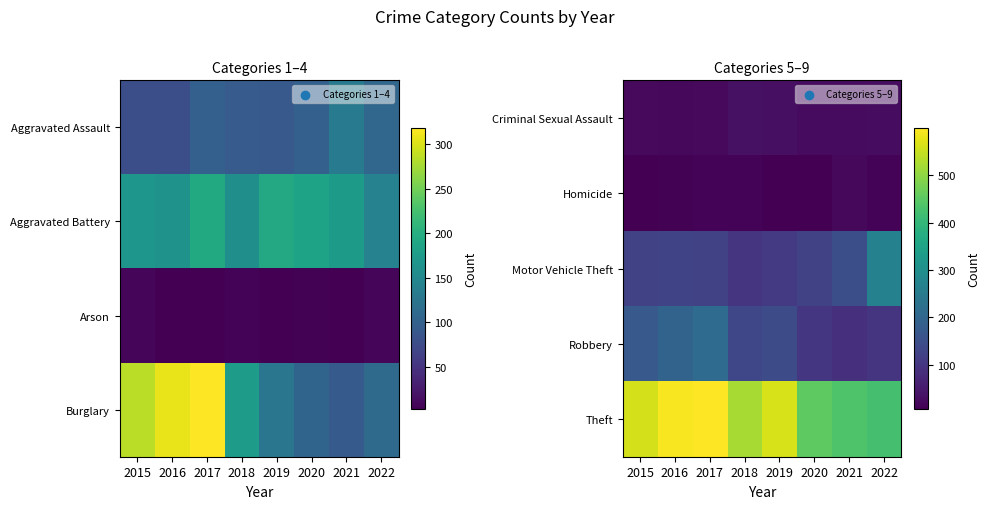

List the labels in order of Theft value, smallest first.

2022, 2021, 2020, 2018, 2015, 2019, 2016, 2017